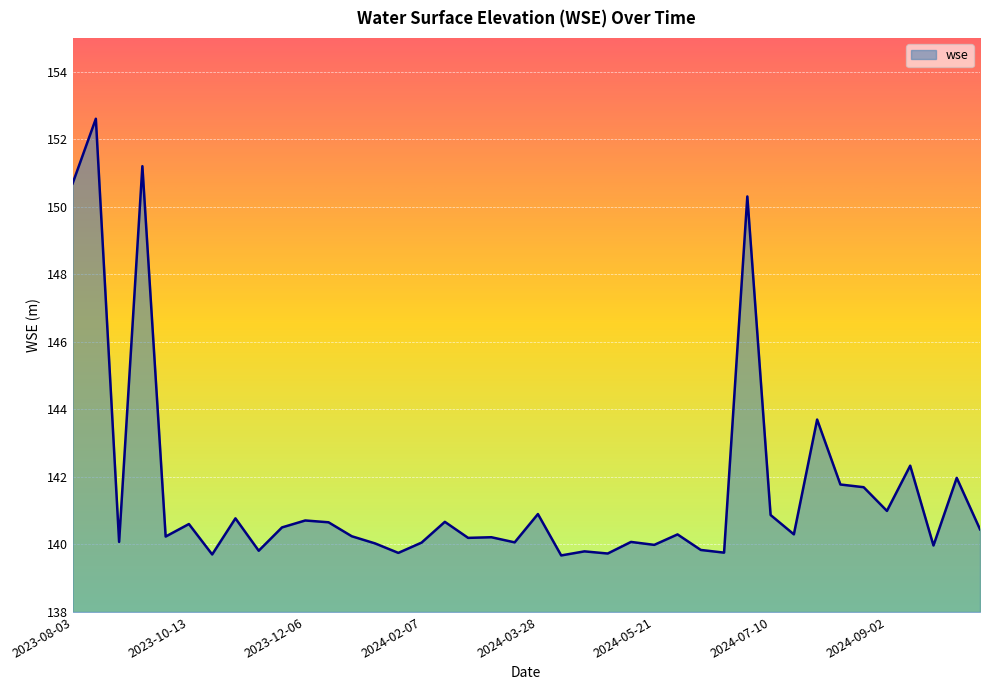

What is the maximum value shown in the chart?

152.6